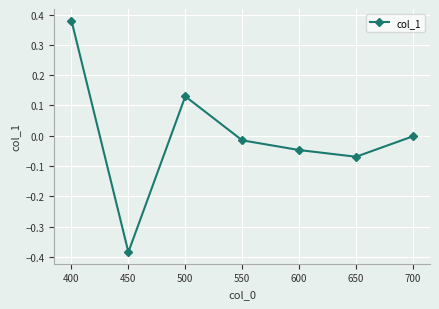

How many distinct data groups are displayed?

1